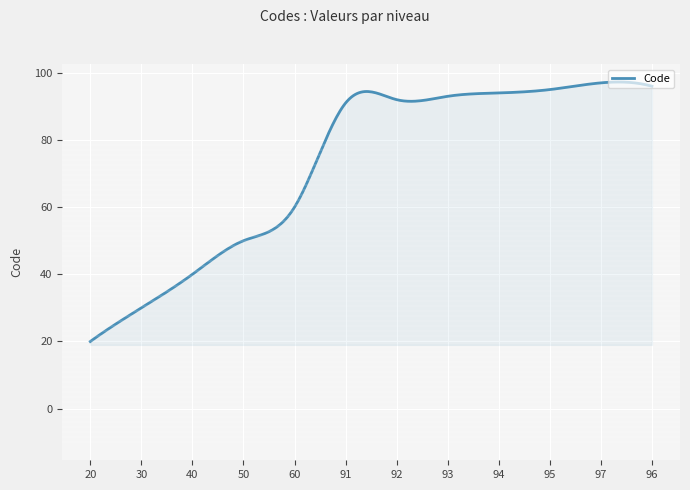

What is the minimum value shown in the chart?

20.0